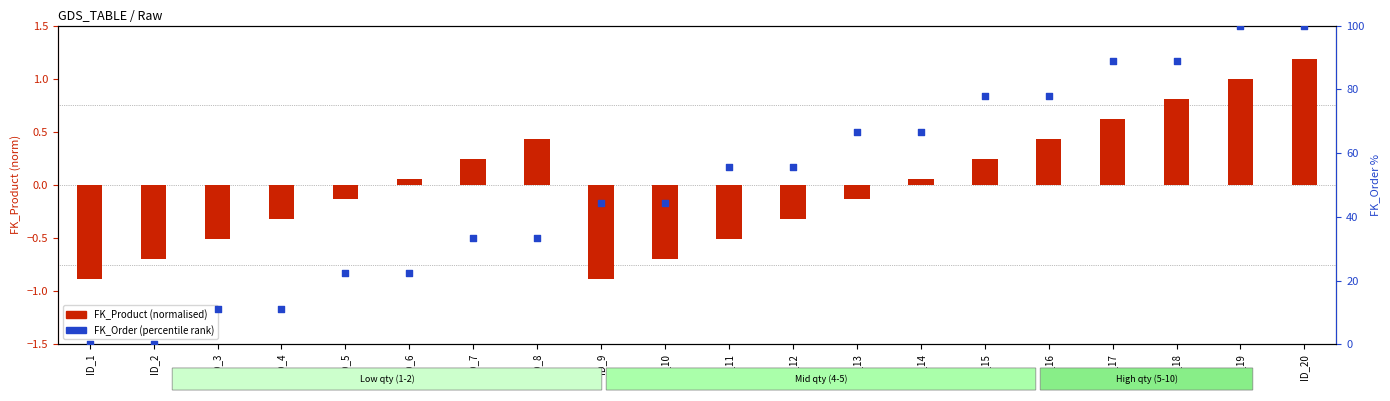

Which series reaches the minimum Y coordinate?

FK_Product (normalised)